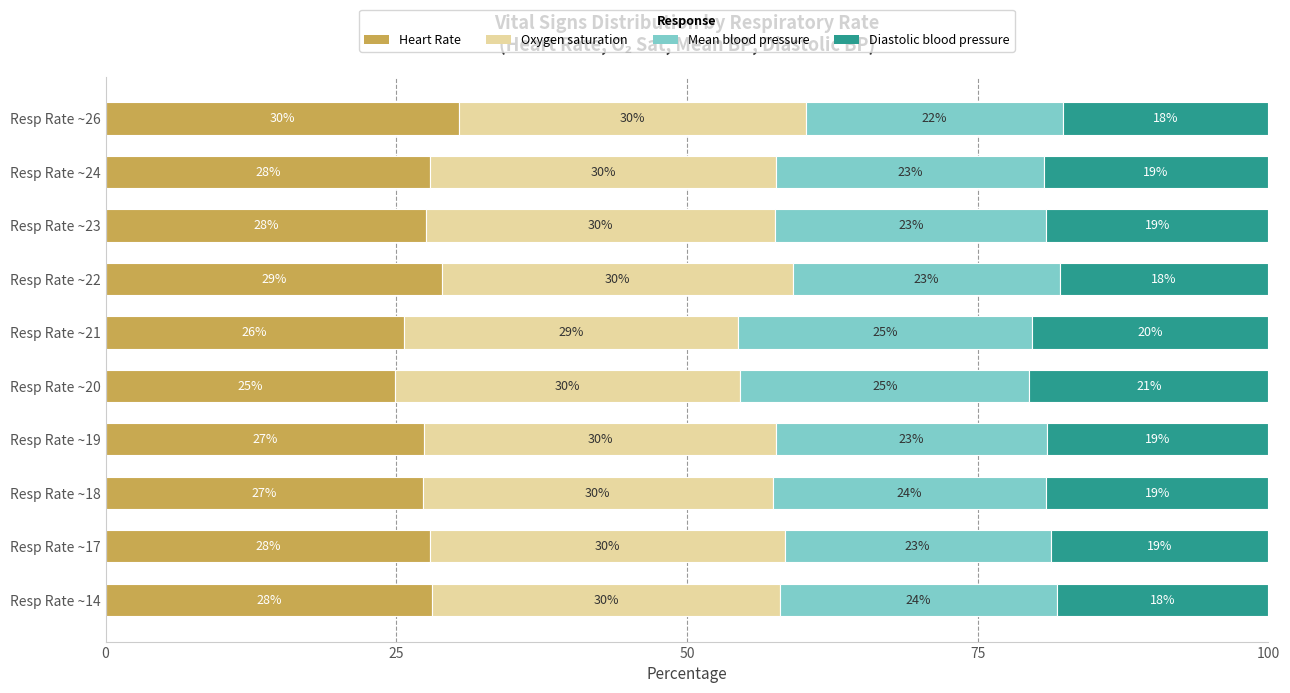

What is the total value across all series at Resp Rate ~22?

100.0